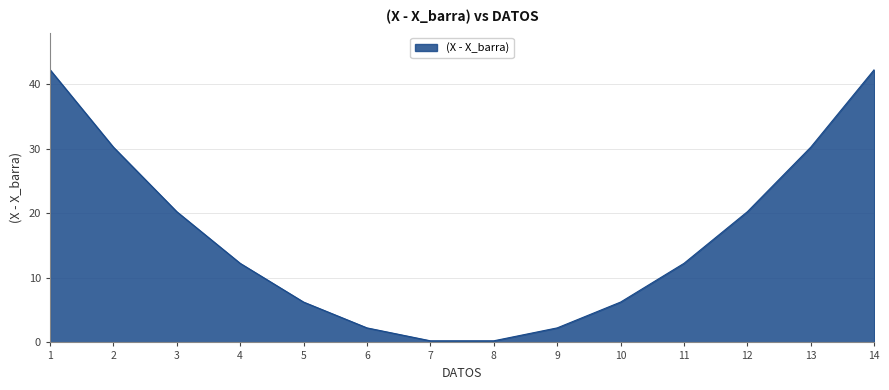

How many values are below 12?

6